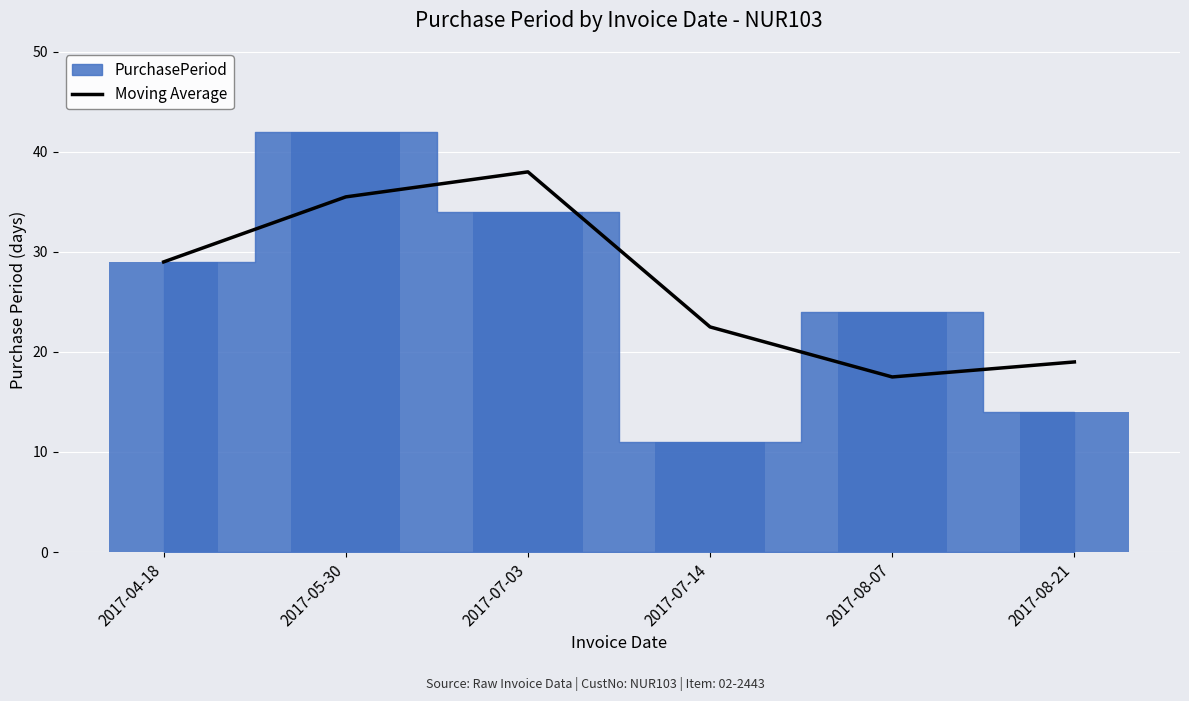

Reading right to left, list all the values displayed in this chart.

19.0	17.5	22.5	38.0	35.5	29.0